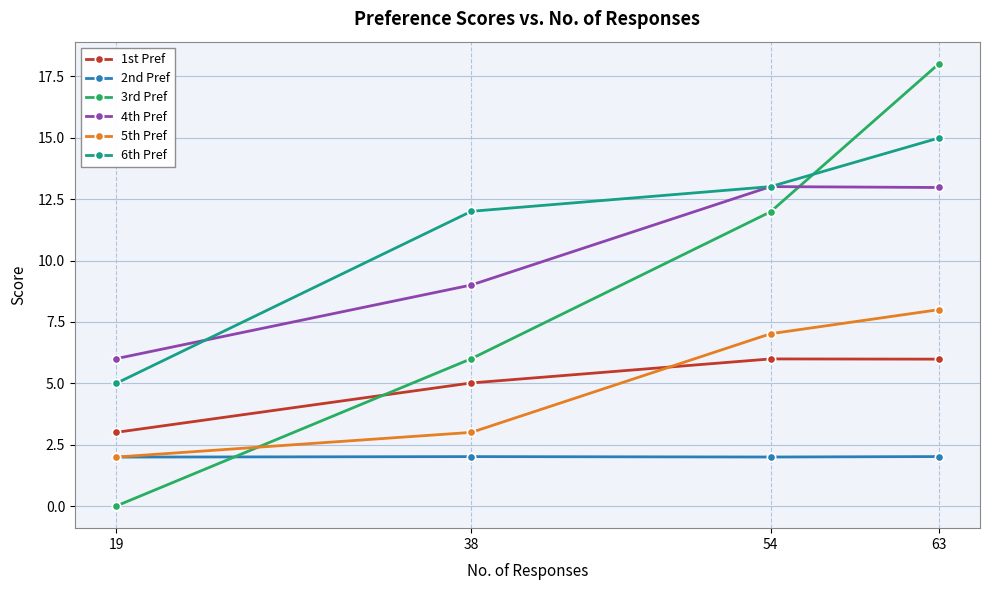

Is this an area chart (filled region under the line)?

No